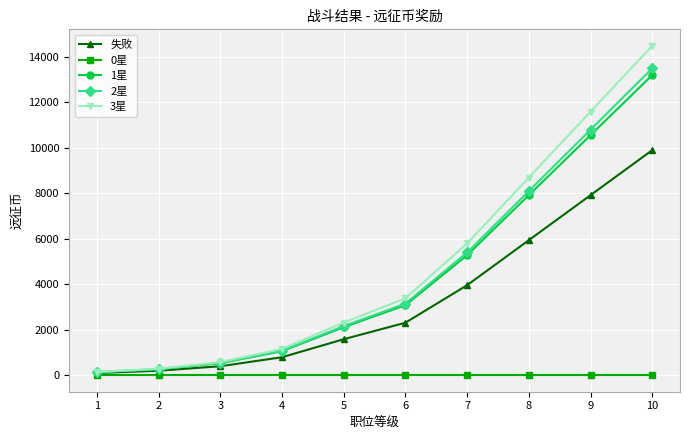

Between 3 and 9, which series saw the biggest shift?

3星